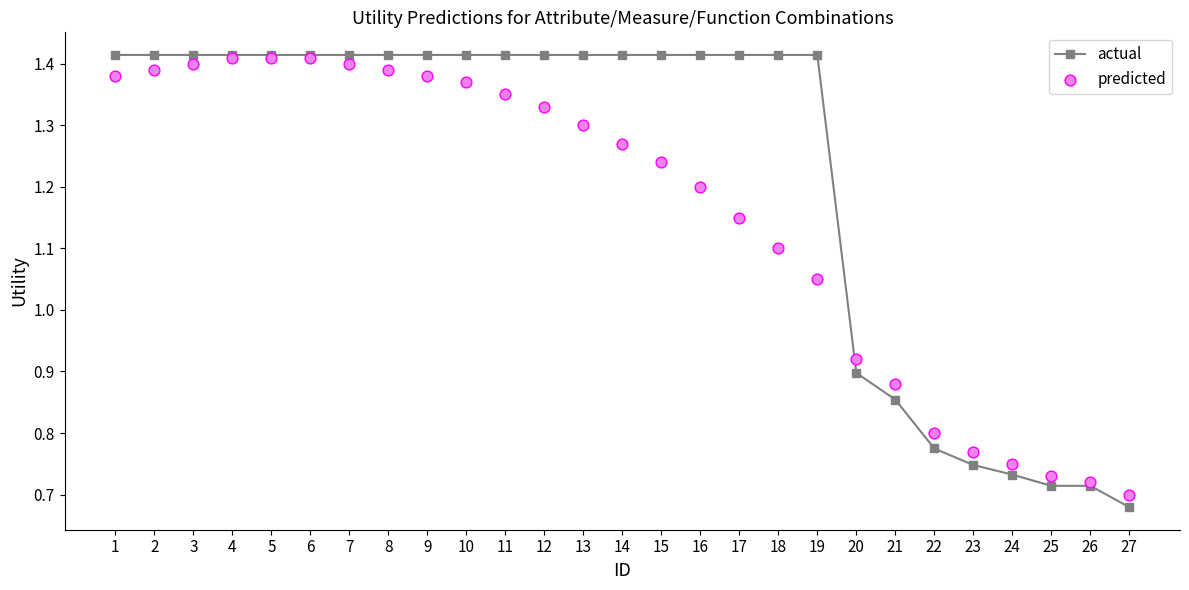

Which series has the largest Y range (max minus min)?

actual